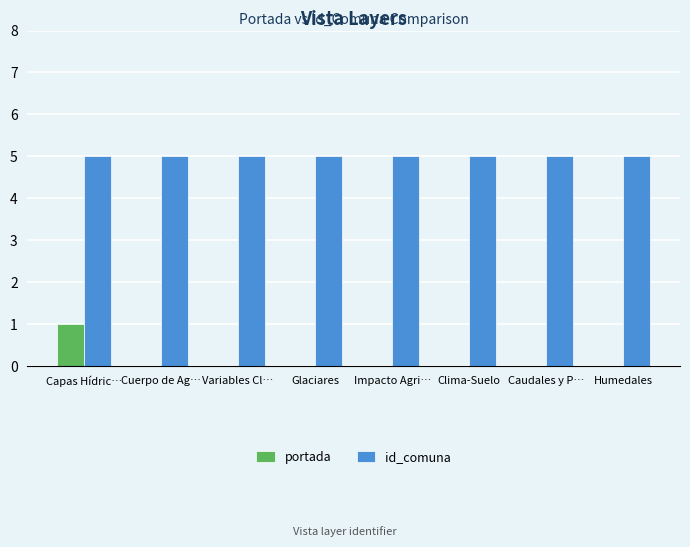

Is it true that id_comuna equals 2 at Capas Hídric…?

False